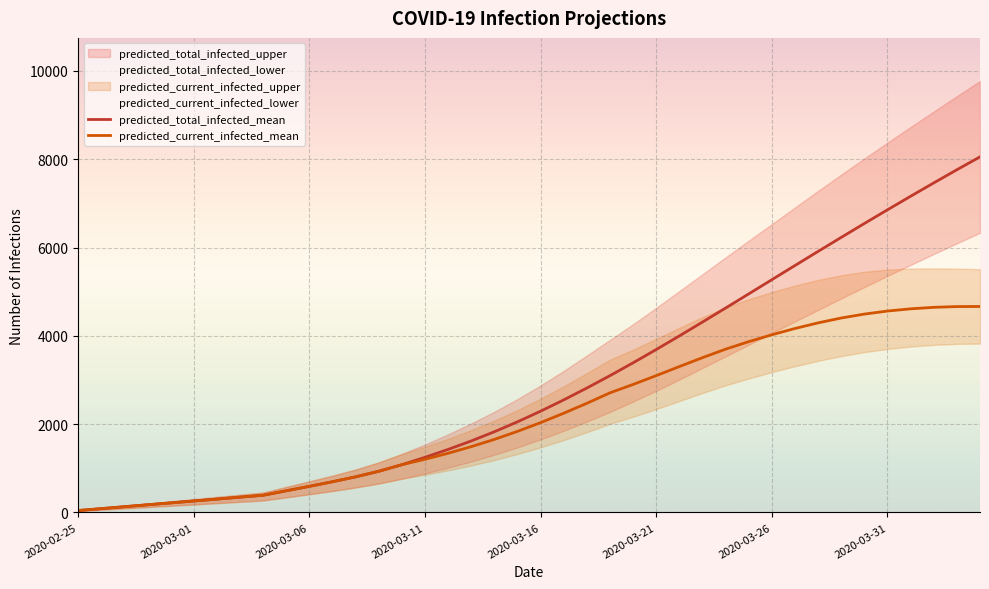

Is it true that predicted_total_infected_mean equals 695 at 11?

True